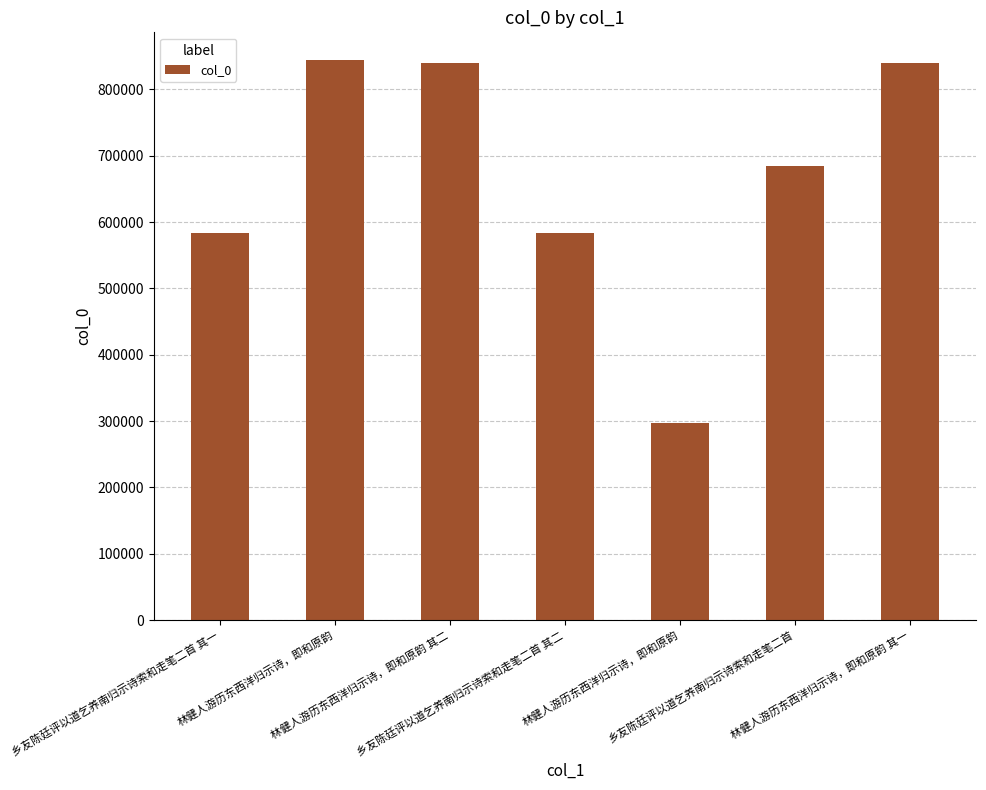

How many bars are there in total?

7